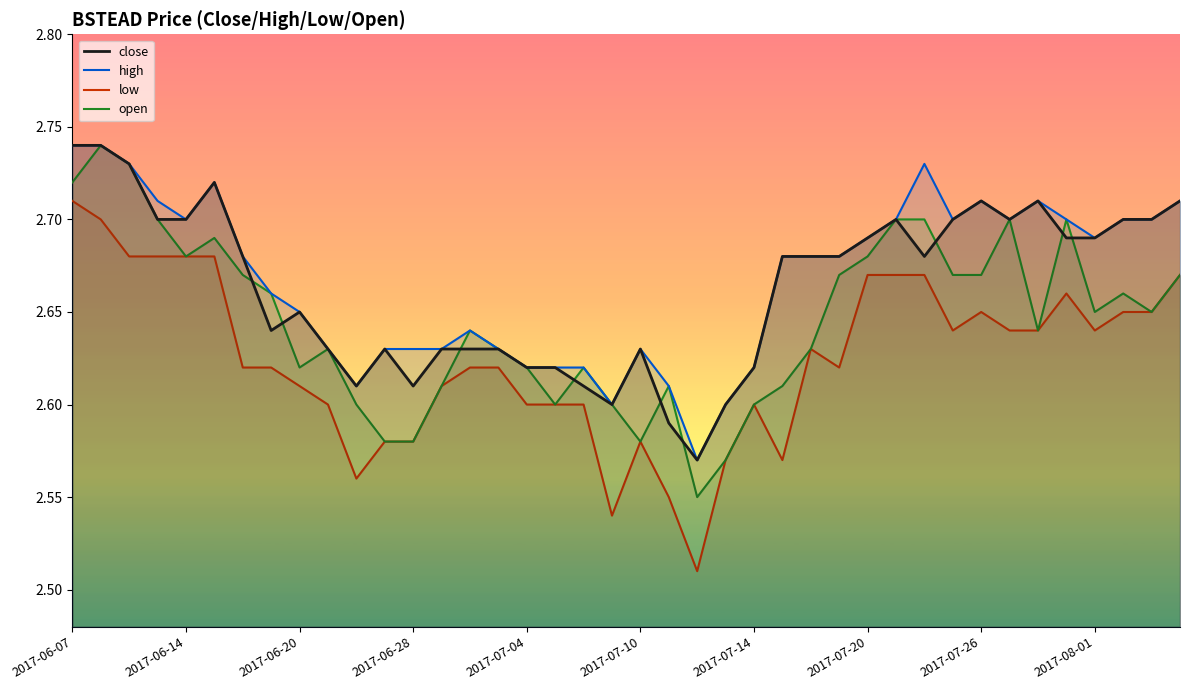

The close series shows 4.2 at 2017-07-10. True or false?

False